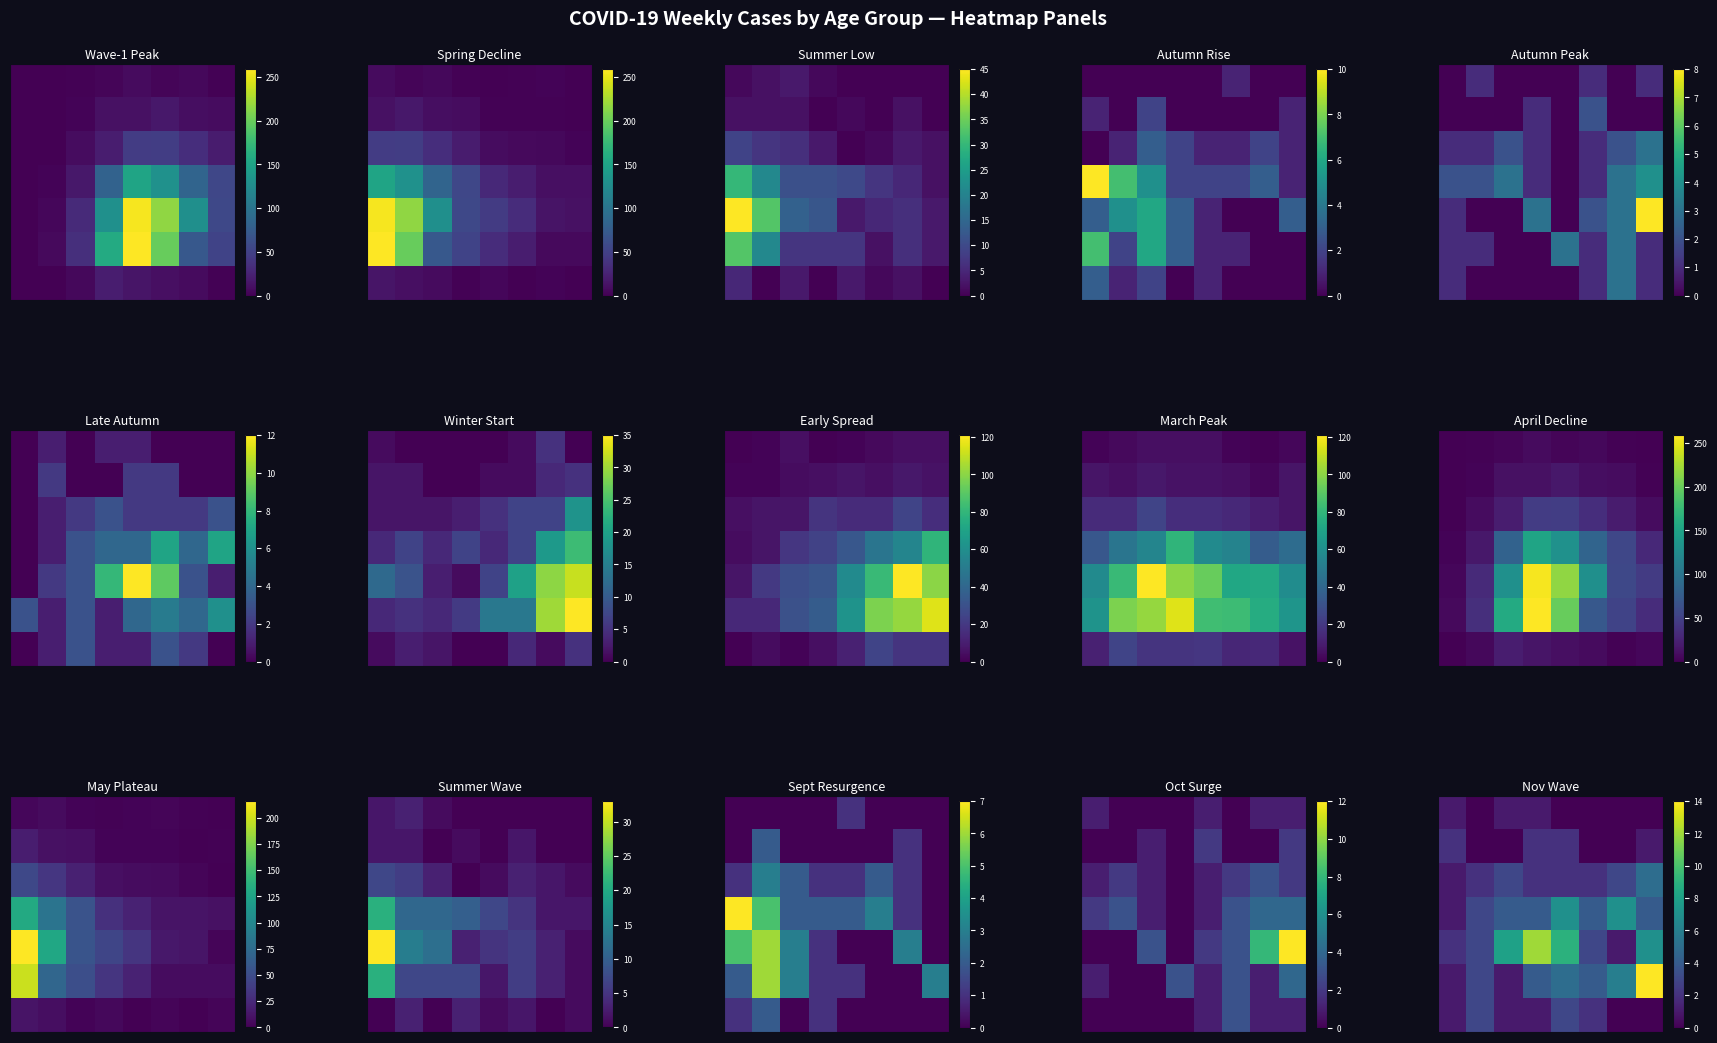

Count the number of categories in the chart.

8